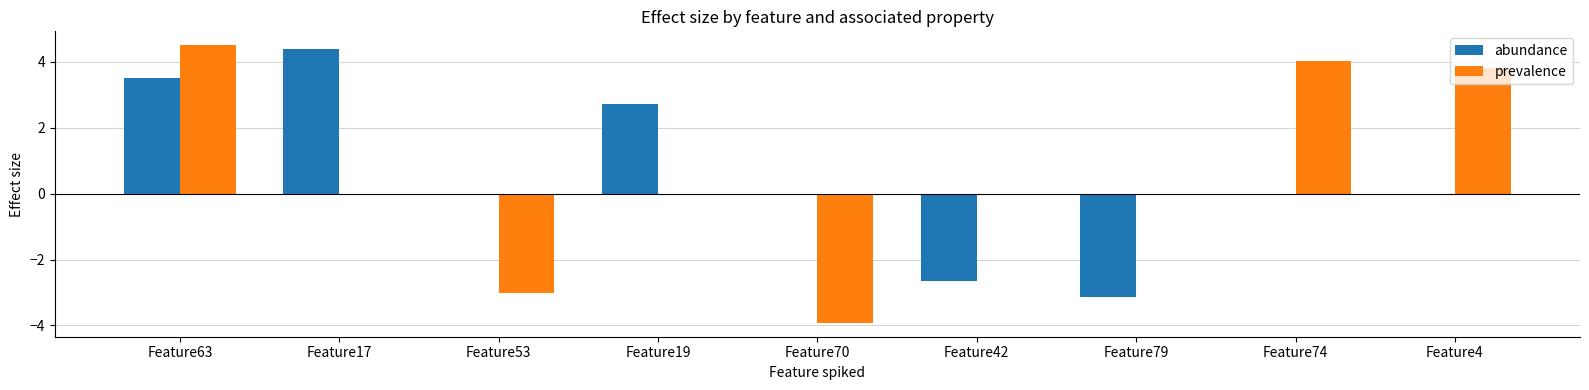

Reading left to right, list all the values displayed in this chart.

abundance: Feature63=3.5	Feature17=4.4	Feature53=0.0	Feature19=2.7	Feature70=0.0	Feature42=-2.6	Feature79=-3.2	Feature74=0.0	Feature4=0.0
prevalence: Feature63=4.5	Feature17=0.0	Feature53=-3.0	Feature19=0.0	Feature70=-3.9	Feature42=0.0	Feature79=0.0	Feature74=4.0	Feature4=3.8